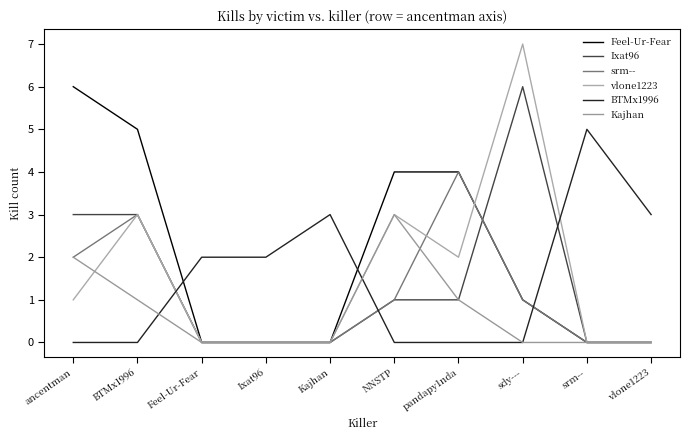

Reading left to right, what are all the values shown in this chart?

Feel-Ur-Fear: ancentman=6	BTMx1996=5	Feel-Ur-Fear=0	Ixat96=0	Kajhan=0	NNSTP=4	pandapy1nda=4	sdy---=1	srm--=0	vlone1223=0
Ixat96: ancentman=3	BTMx1996=3	Feel-Ur-Fear=0	Ixat96=0	Kajhan=0	NNSTP=1	pandapy1nda=1	sdy---=6	srm--=0	vlone1223=0
srm--: ancentman=2	BTMx1996=3	Feel-Ur-Fear=0	Ixat96=0	Kajhan=0	NNSTP=1	pandapy1nda=4	sdy---=1	srm--=0	vlone1223=0
vlone1223: ancentman=1	BTMx1996=3	Feel-Ur-Fear=0	Ixat96=0	Kajhan=0	NNSTP=3	pandapy1nda=2	sdy---=7	srm--=0	vlone1223=0
BTMx1996: ancentman=0	BTMx1996=0	Feel-Ur-Fear=2	Ixat96=2	Kajhan=3	NNSTP=0	pandapy1nda=0	sdy---=0	srm--=5	vlone1223=3
Kajhan: ancentman=2	BTMx1996=1	Feel-Ur-Fear=0	Ixat96=0	Kajhan=0	NNSTP=3	pandapy1nda=1	sdy---=0	srm--=0	vlone1223=0